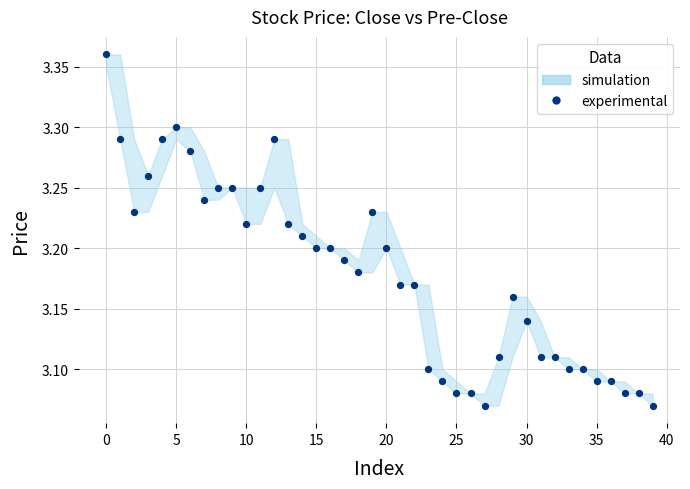

What is the range of Y values (max minus min)?

0.3